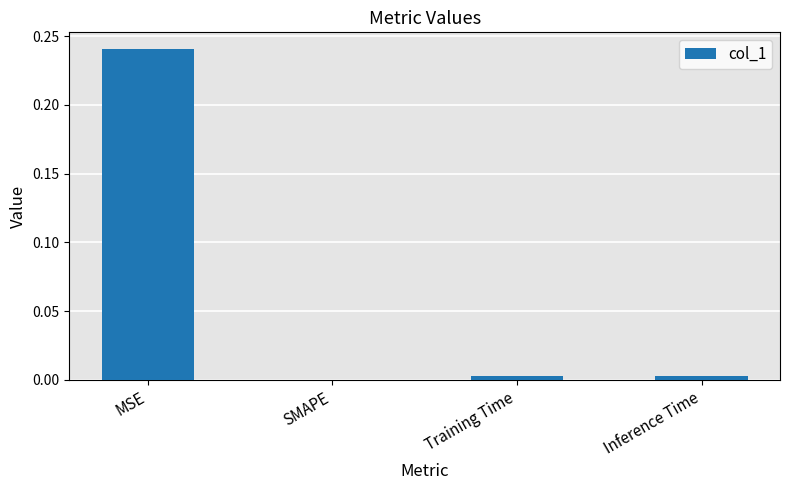

How many positive values are there?

3